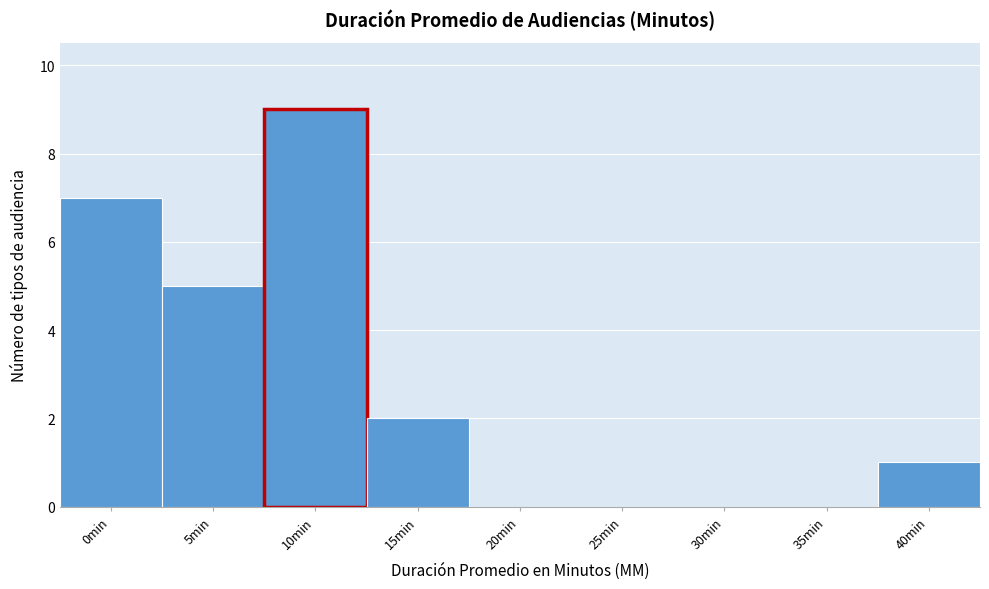

Reading left to right, transcribe all the data shown in this chart.

0min=7	5min=5	10min=9	15min=2	20min=0	25min=0	30min=0	35min=0	40min=1